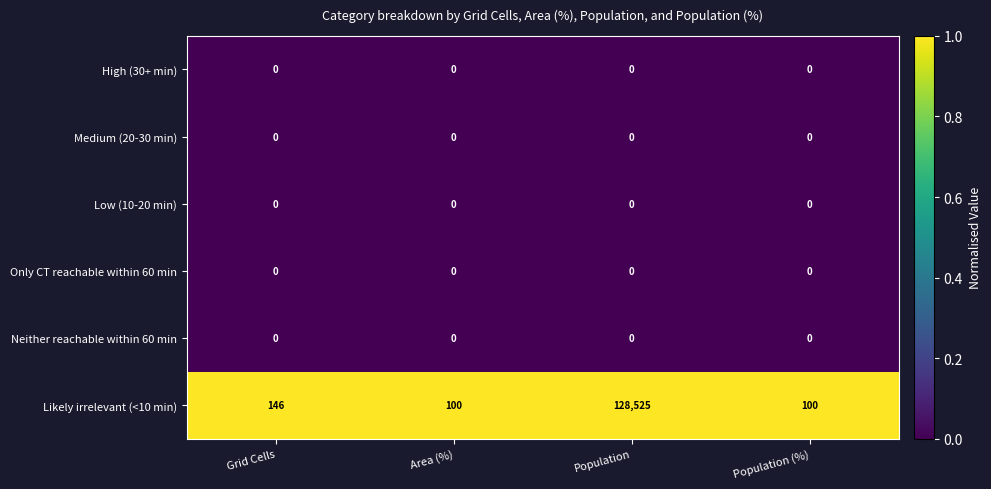

Between Area (%) and Population, which series saw the biggest shift?

Likely irrelevant (<10 min)